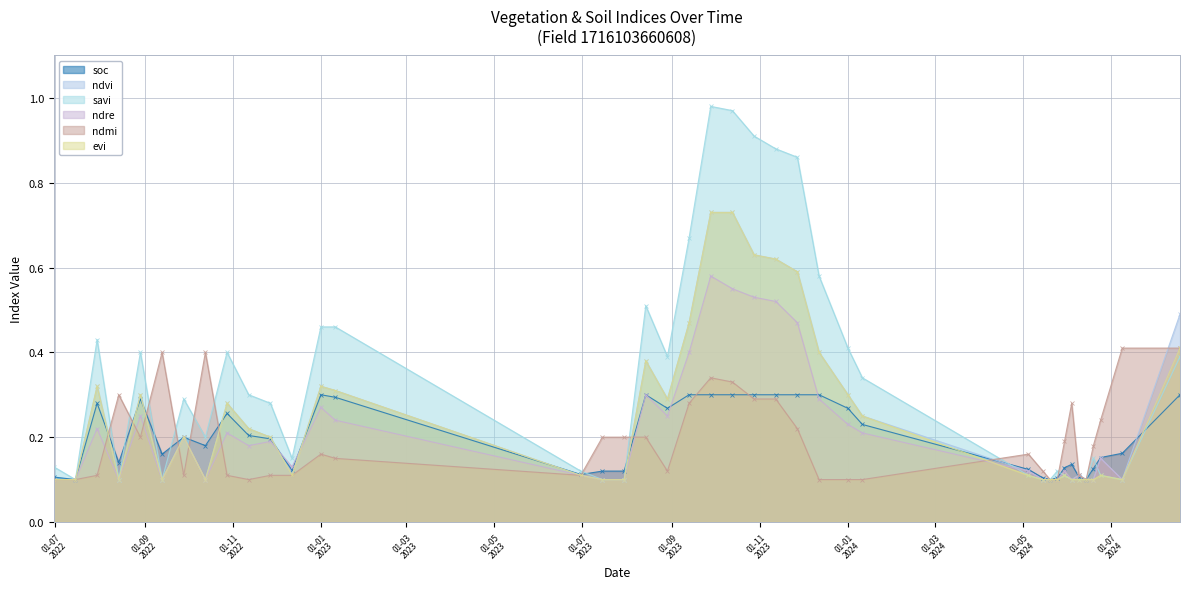

Which category has the lowest value across all series?

15-07-2022